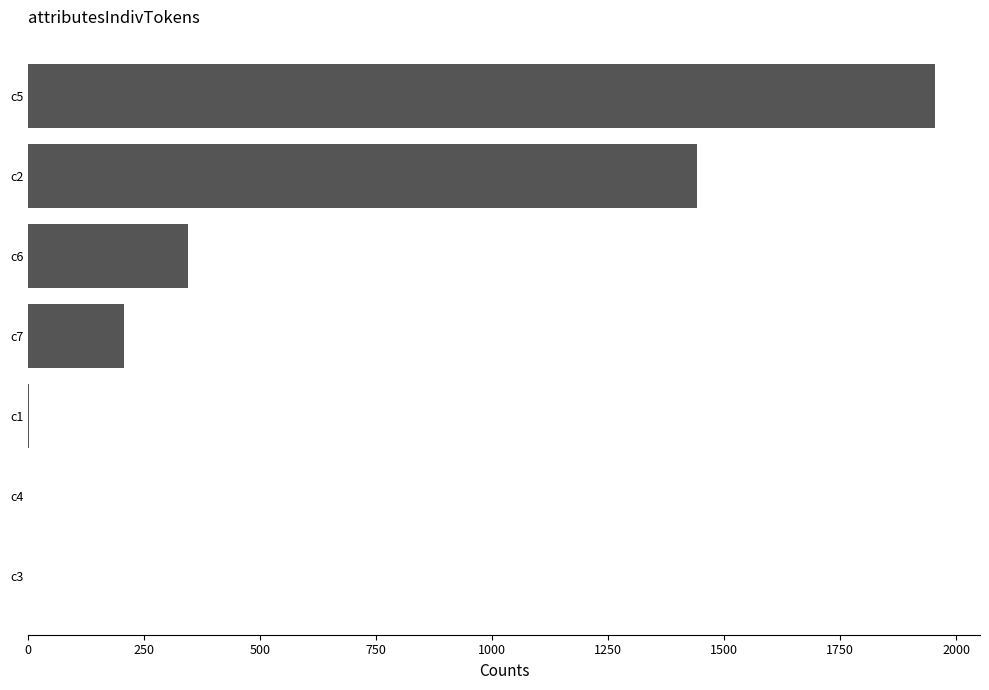

Where is the data nearest to the value 976?

c2